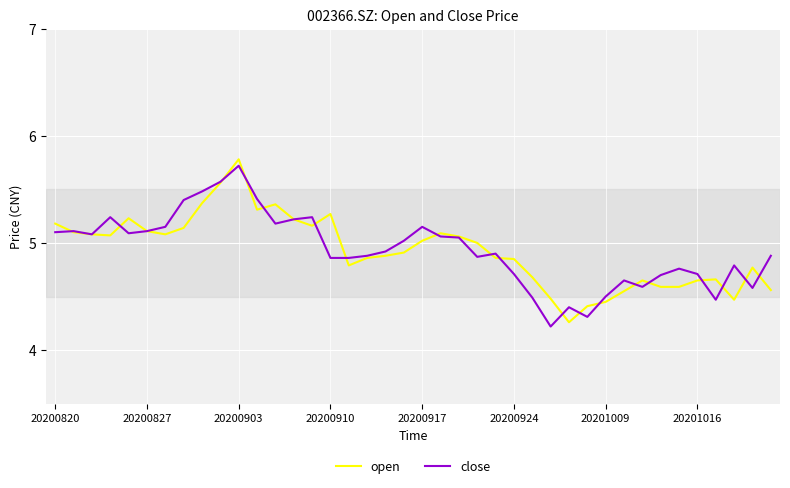

True or false: close has more than 1 points higher than both neighbors.

True